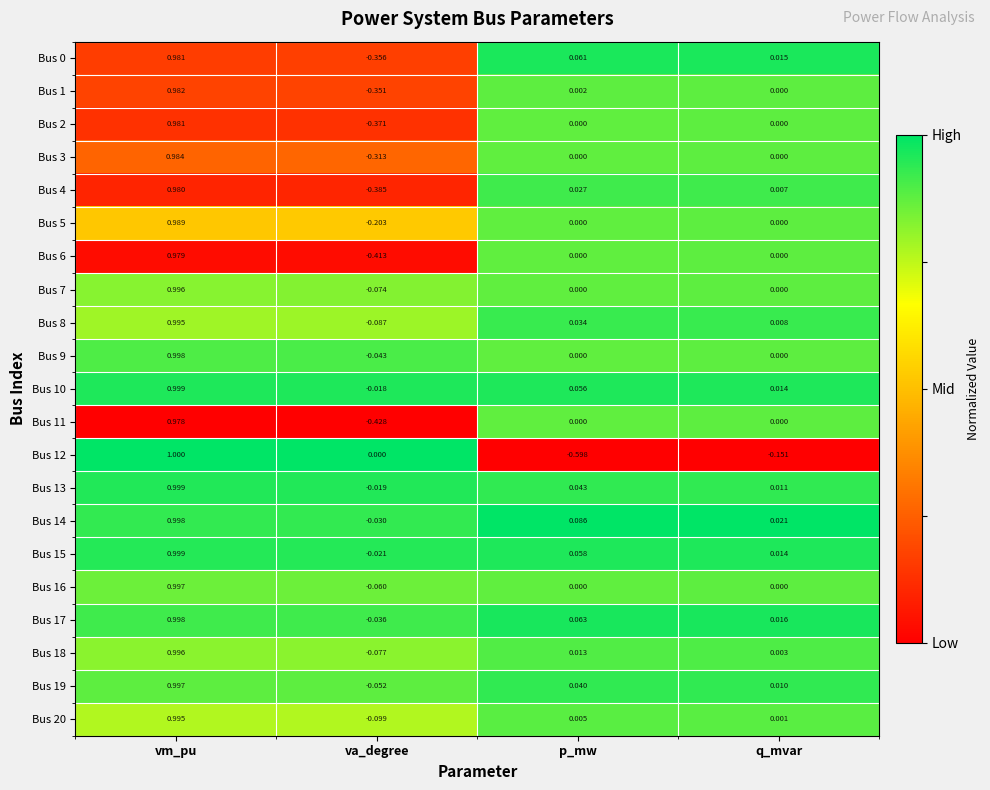

List the labels in order of Bus 20 value, largest first.

vm_pu, p_mw, q_mvar, va_degree